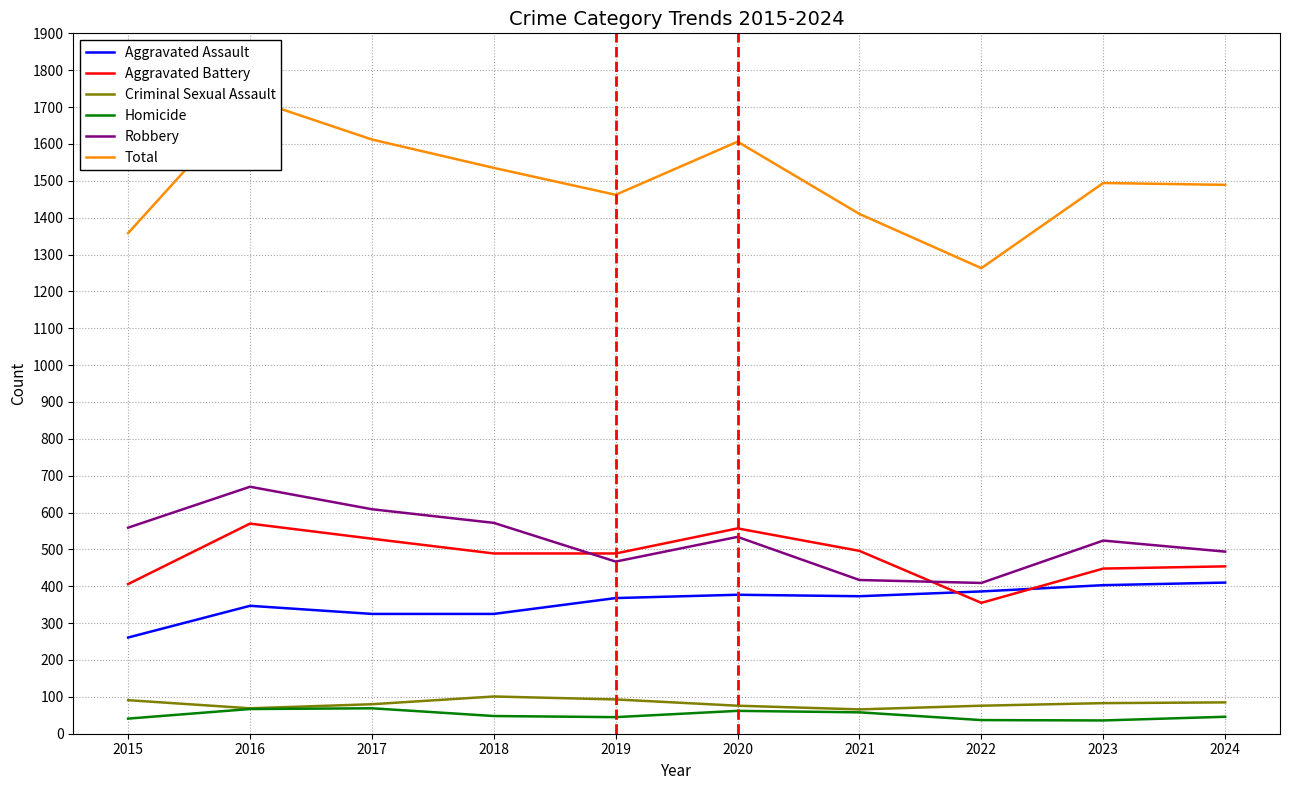

The value of Aggravated Battery at 2015 is 406. True or false?

True